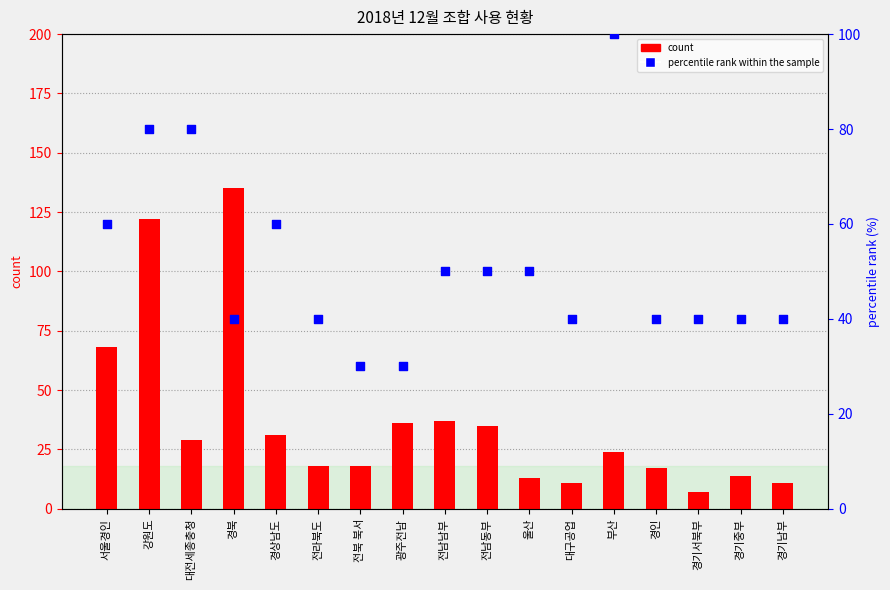

Which series has the largest total across all categories?

percentile rank within the sample